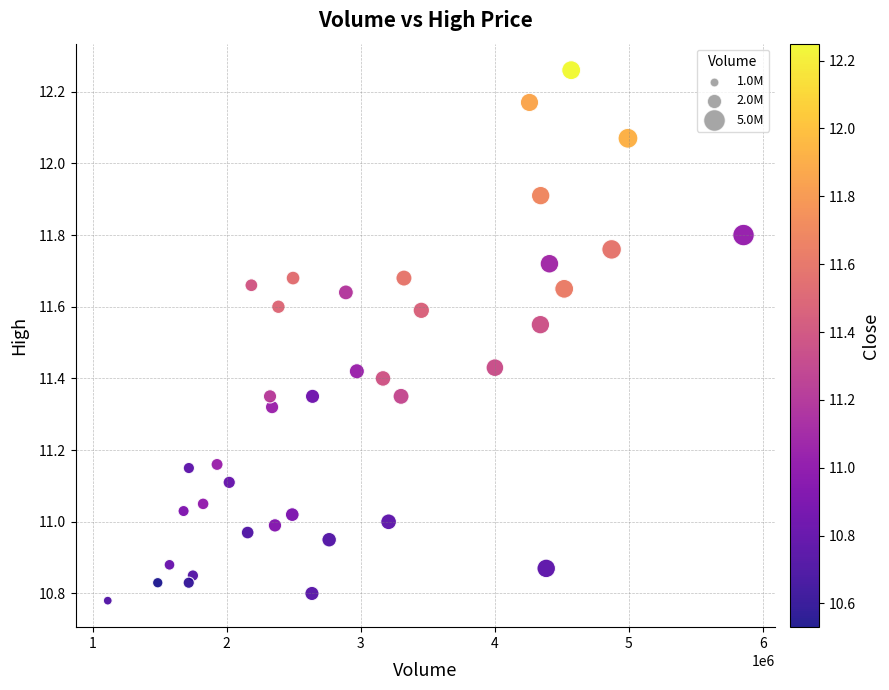

What is the range of X values (max minus min)?

4745300.0